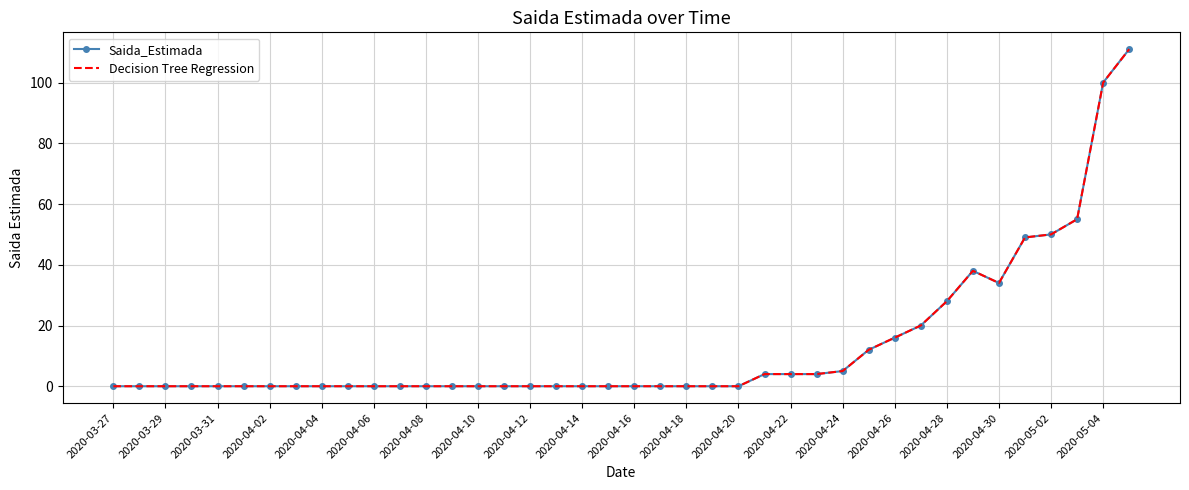

What are all the series names shown in the legend?

Saida_Estimada, Decision Tree Regression